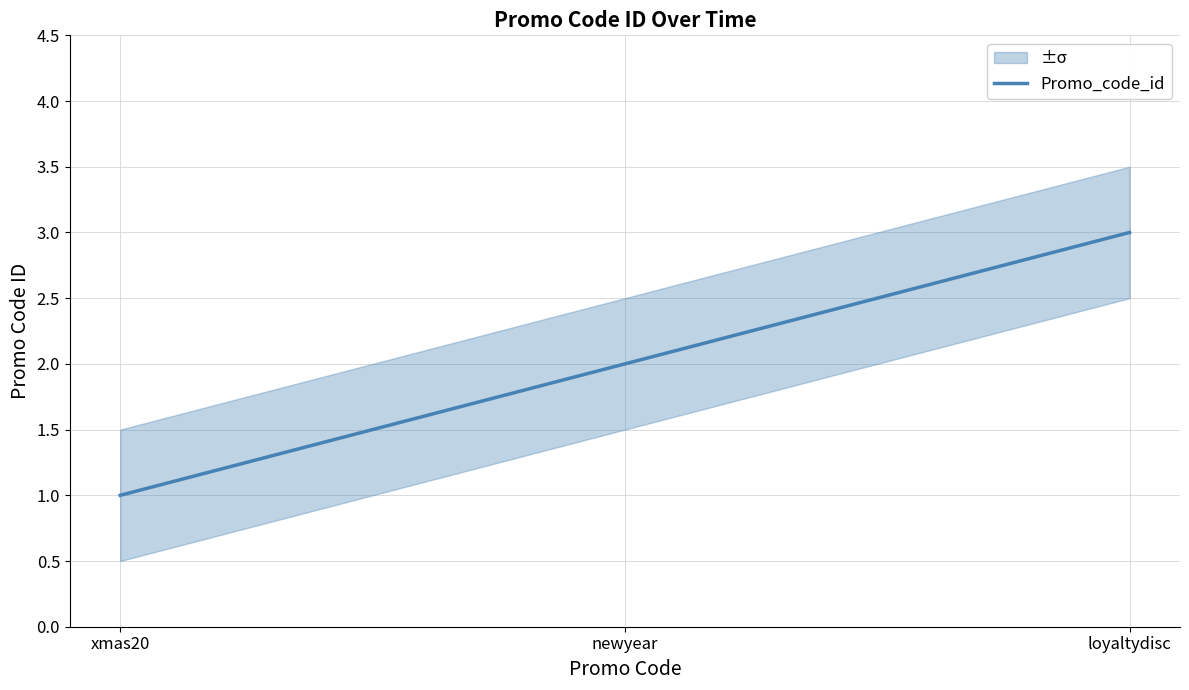

What is the difference between the second highest and minimum values?

1